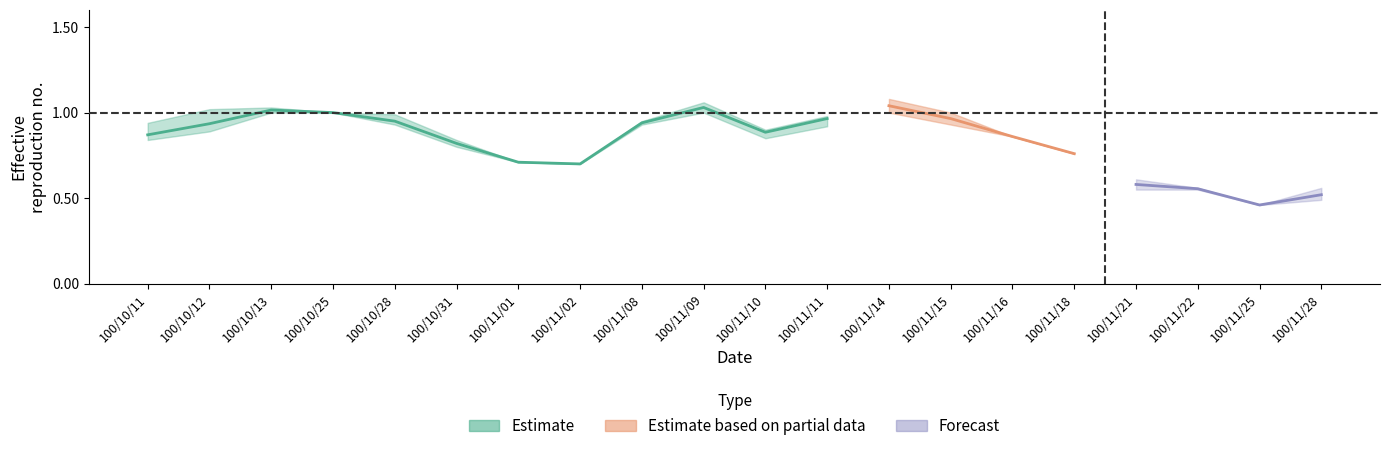

Between 13 and 16, which is larger?

13